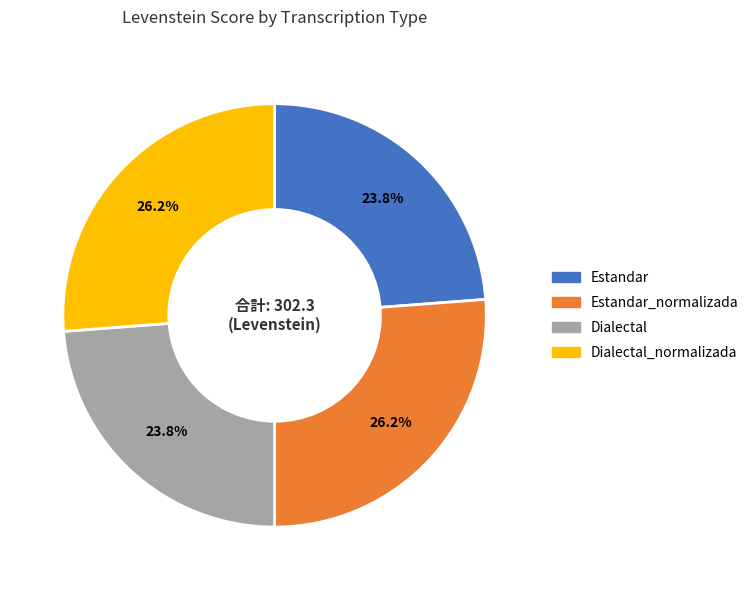

Does any single category account for the majority?

No